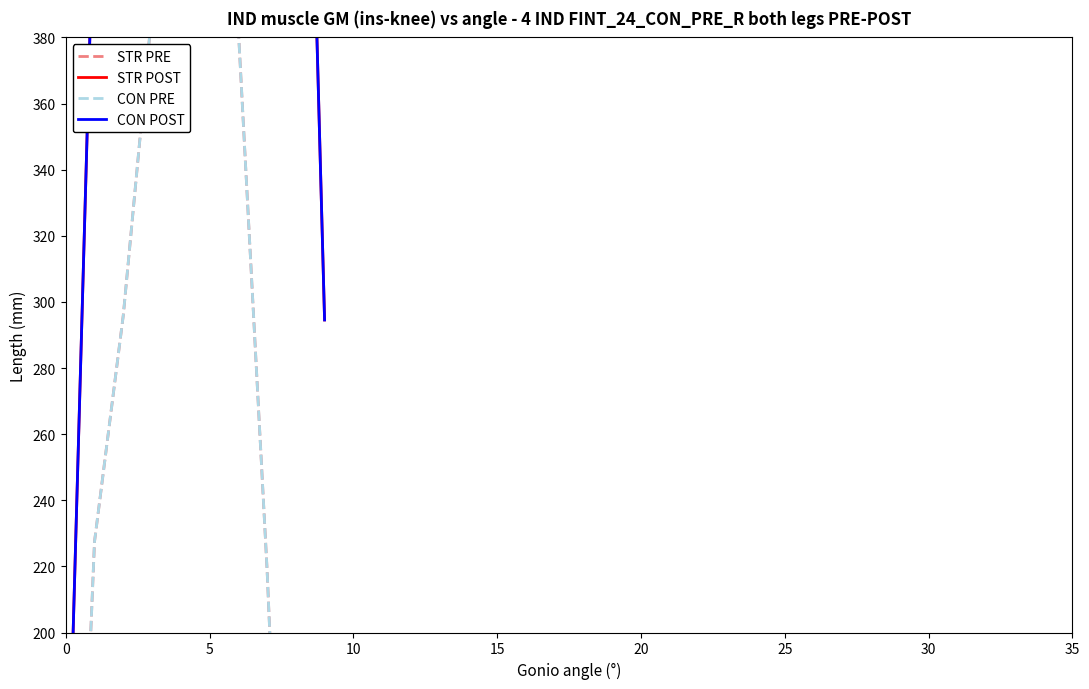

Reading left to right, transcribe all the data shown in this chart.

STR POST: 120.6	430.3	716.9	916.2	1060.3	1096.7	1032.9	870.6	615.9	294.5
STR PRE: 17.7	227.5	295.9	388.1	471.7	485.4	382.7	219.2	17.3	0.0
CON POST: 120.6	430.3	716.9	916.2	1060.3	1096.7	1032.9	870.6	615.9	294.5
CON PRE: 17.7	227.5	295.9	388.1	471.7	485.4	382.7	219.2	17.3	0.0